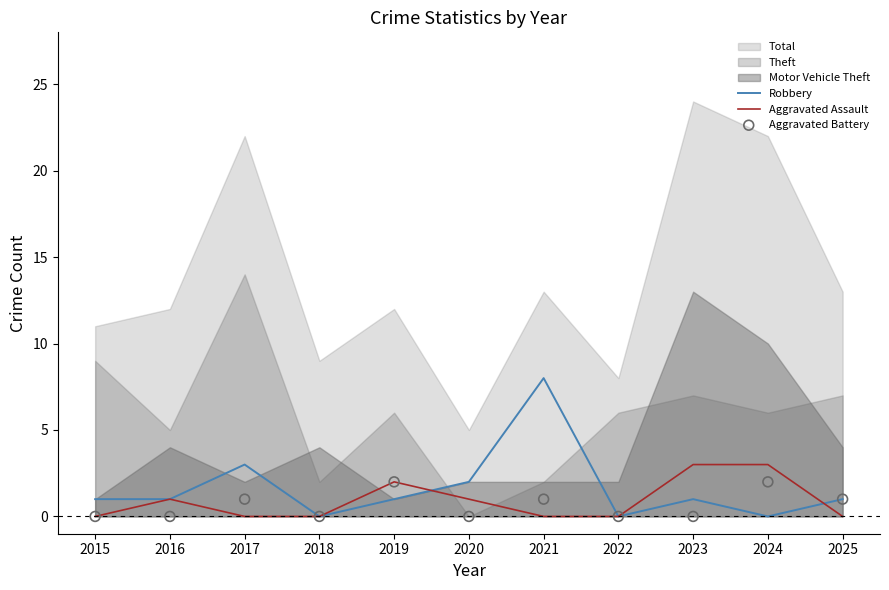

The Robbery series shows 2 at 2019. True or false?

False